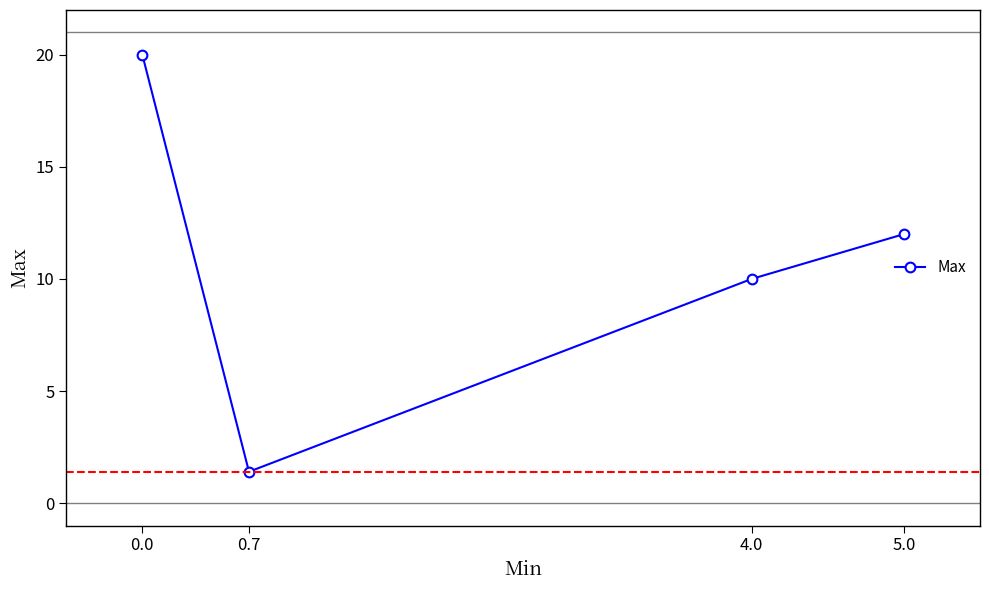

Where is the first local minimum?

0.7